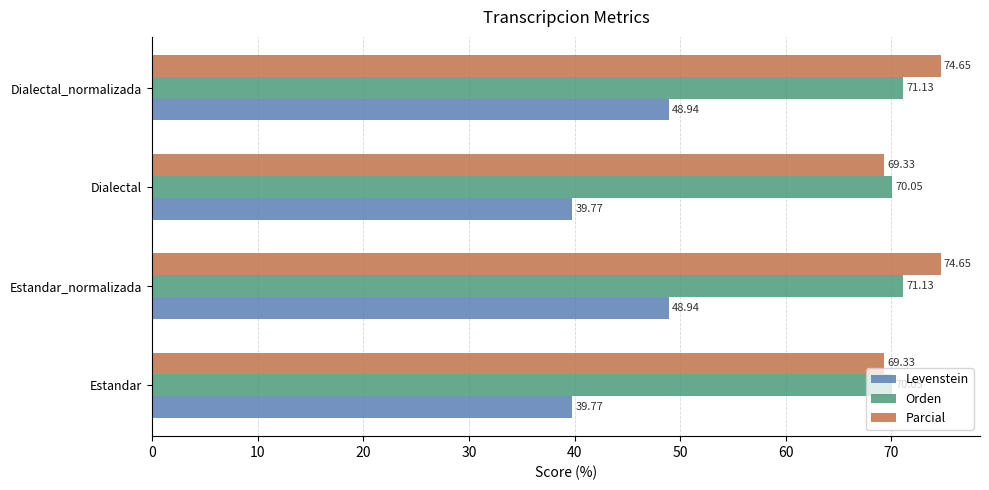

What is the minimum value for Levenstein?

39.8